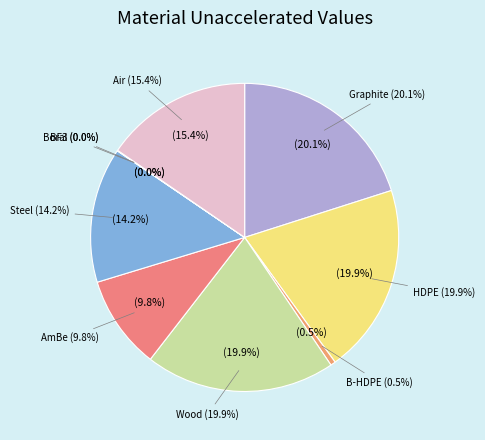

Is the sum of Graphite and Steel greater than half?

No